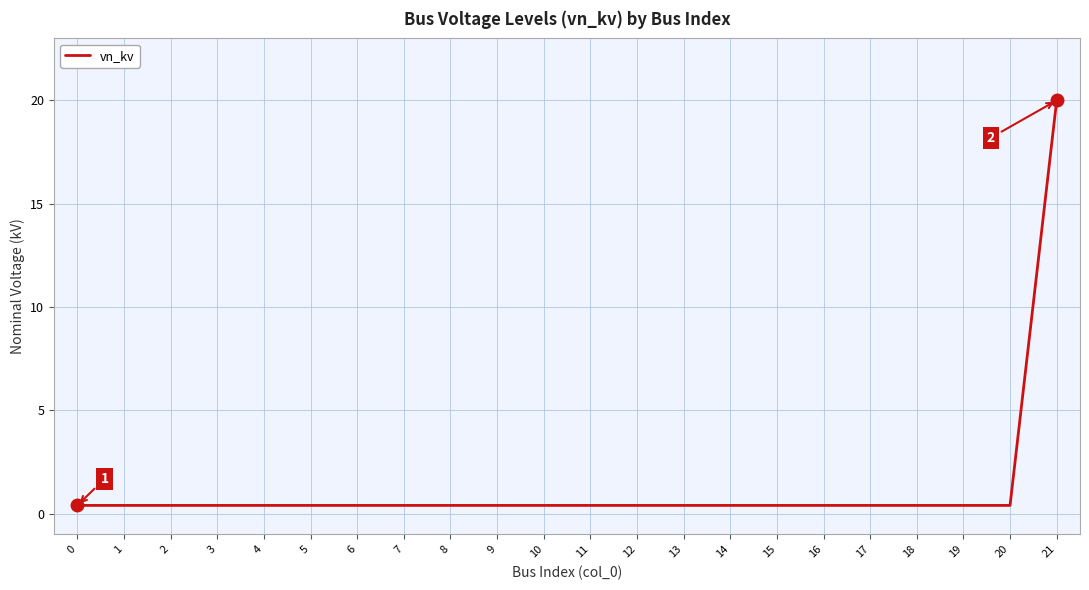

Which category has the highest value across all series?

21